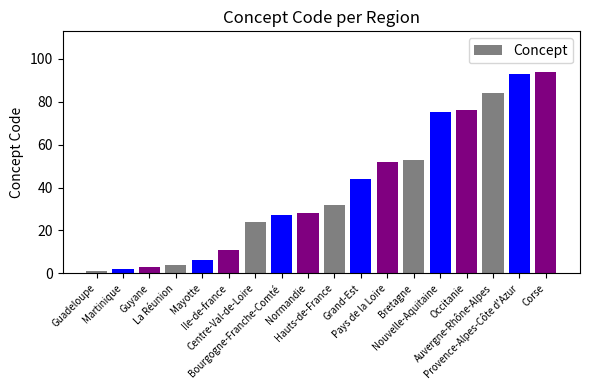

How many values are below 32?

9